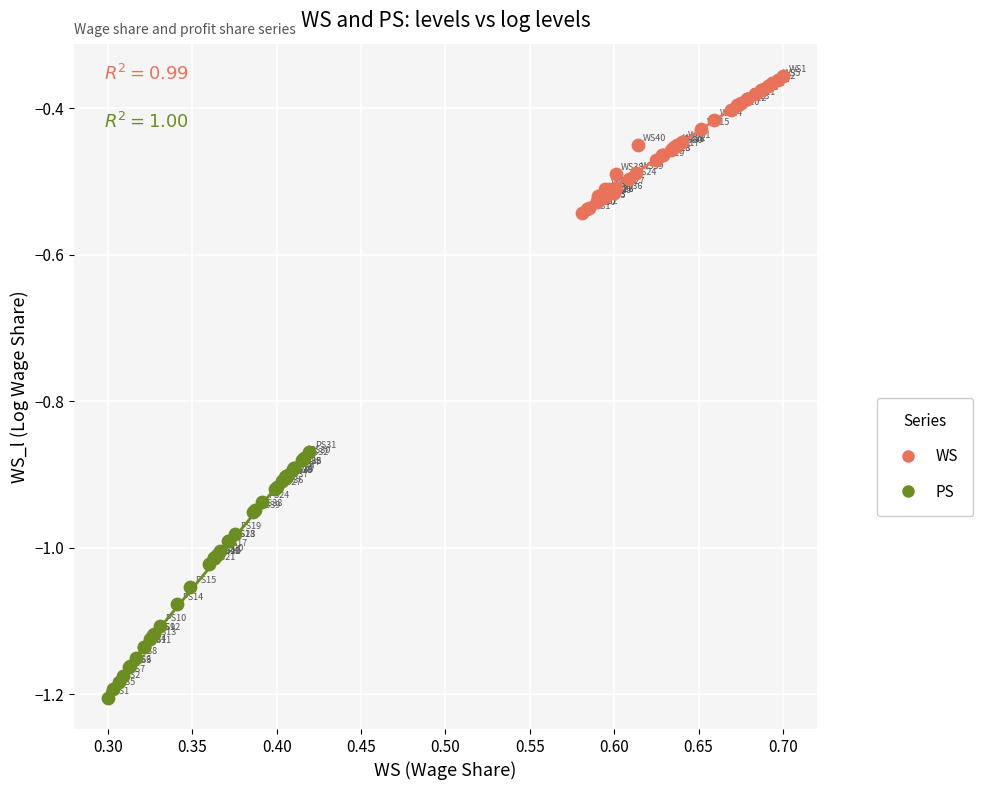

Which series reaches the minimum Y coordinate?

PS